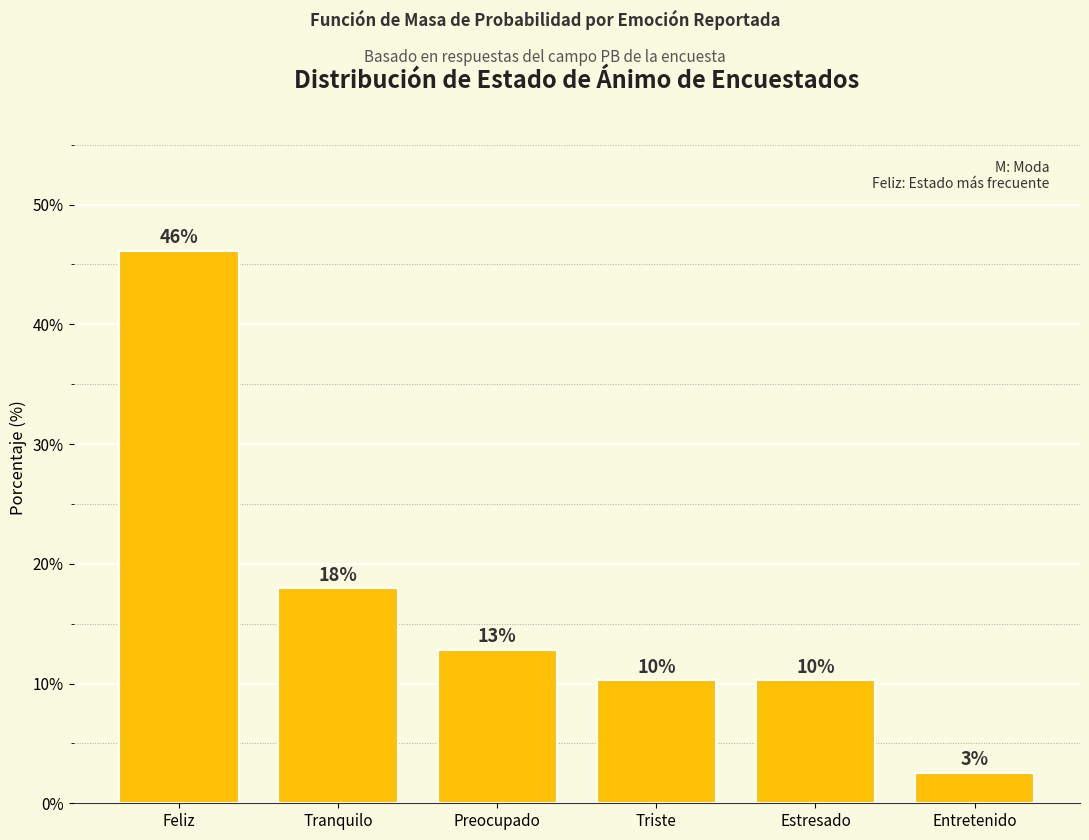

Are the bars horizontal?

No